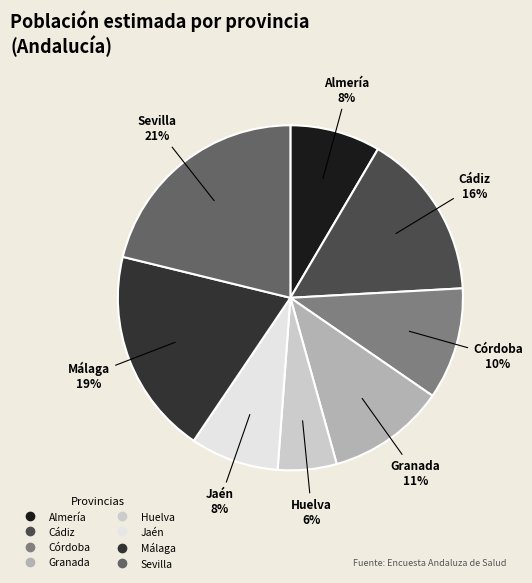

True or false: Granada accounts for 20% of the total.

False